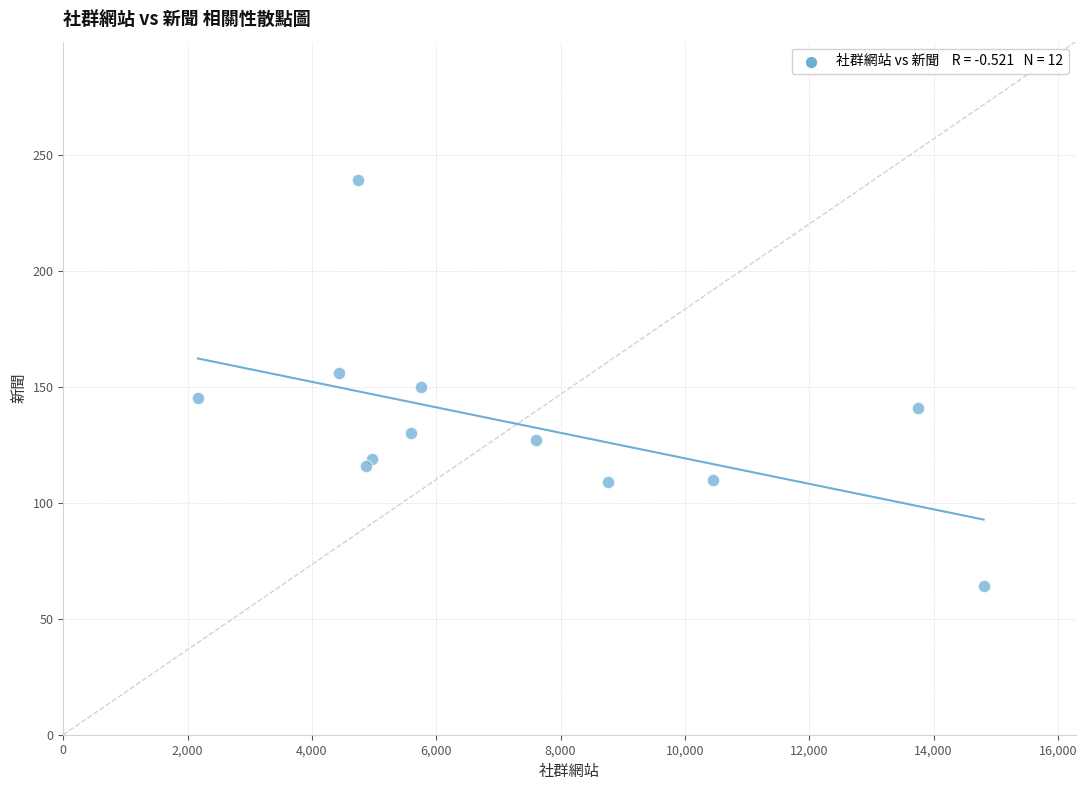

What is the average X value?

7326